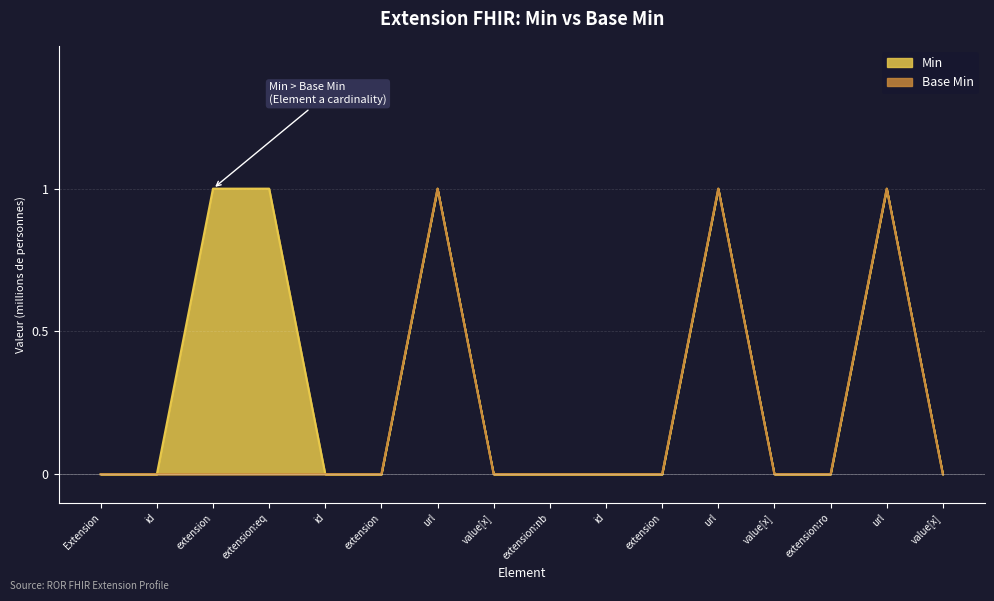

Where is the first local maximum for Base Min?

url